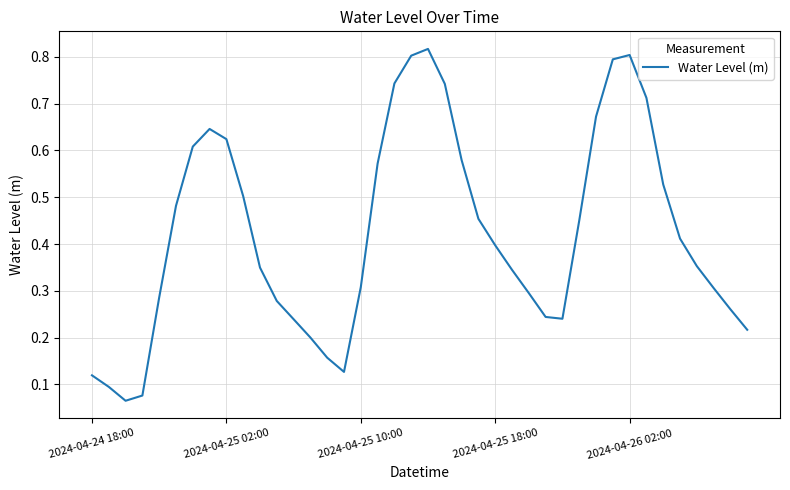

True or false: the data has more than 1 interior local peaks.

True